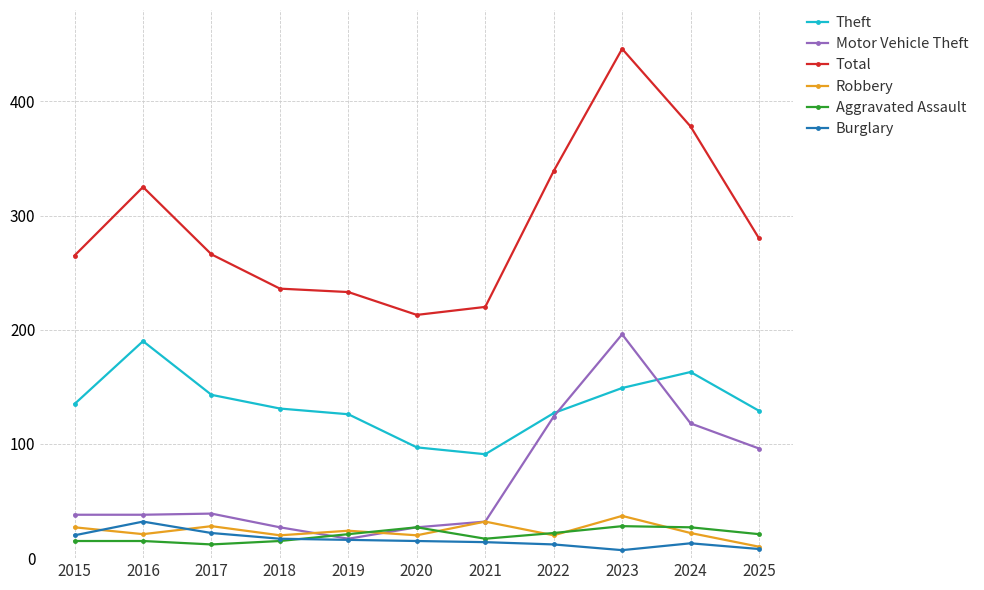

At which category does the chart reach its peak across all series?

2023